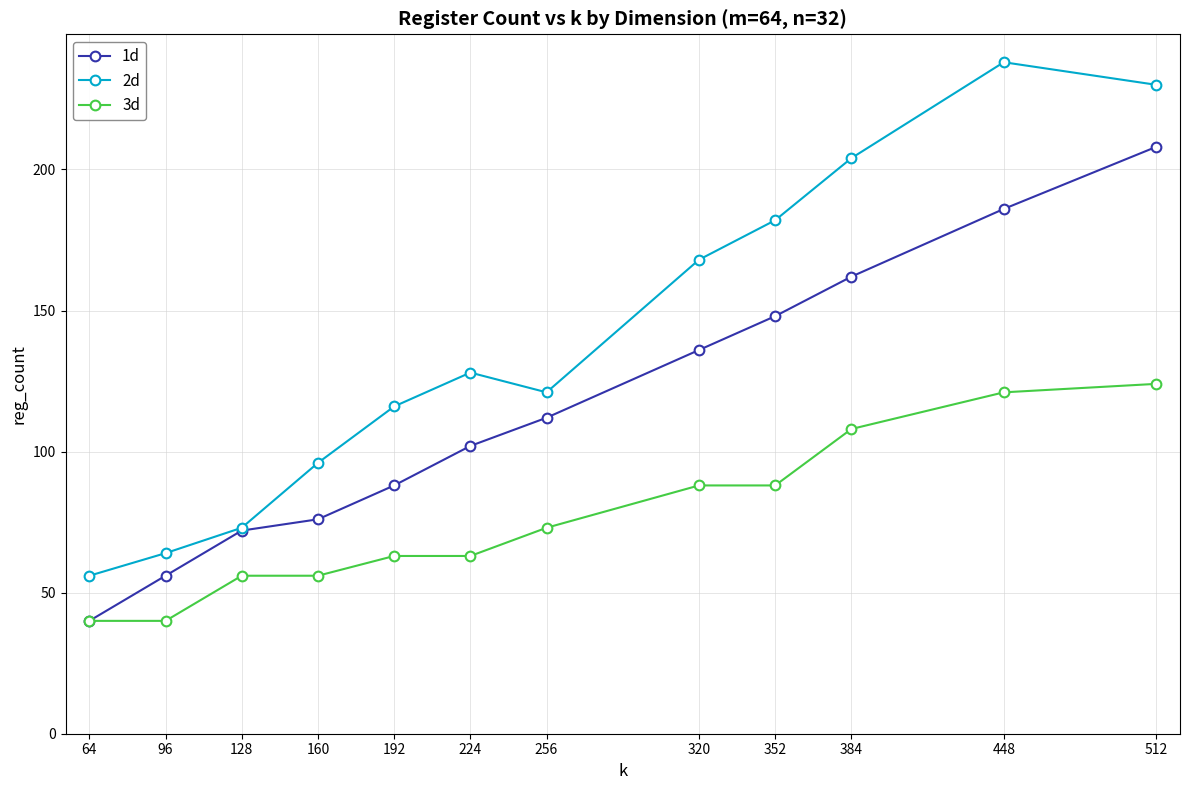

True or false: 2d has a value of 73 at 128.

True